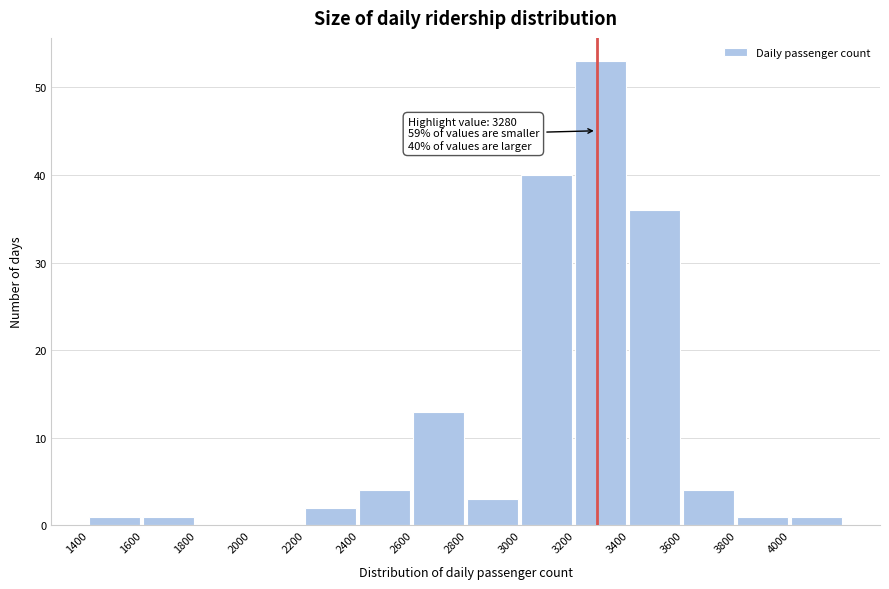

Over which range of the x-axis is the bar tallest?

3200 to 3400